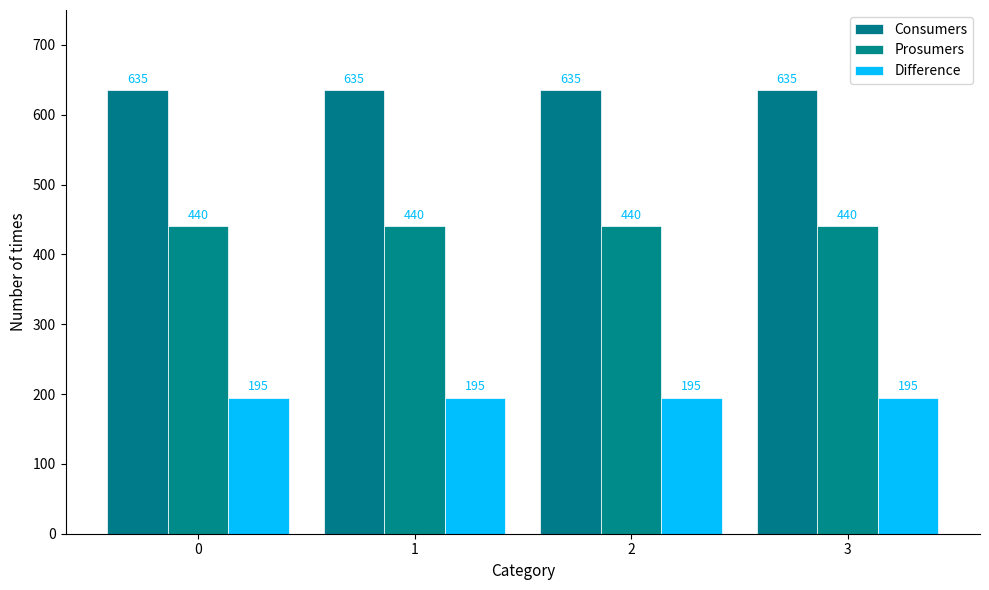

Count the number of categories in the chart.

4